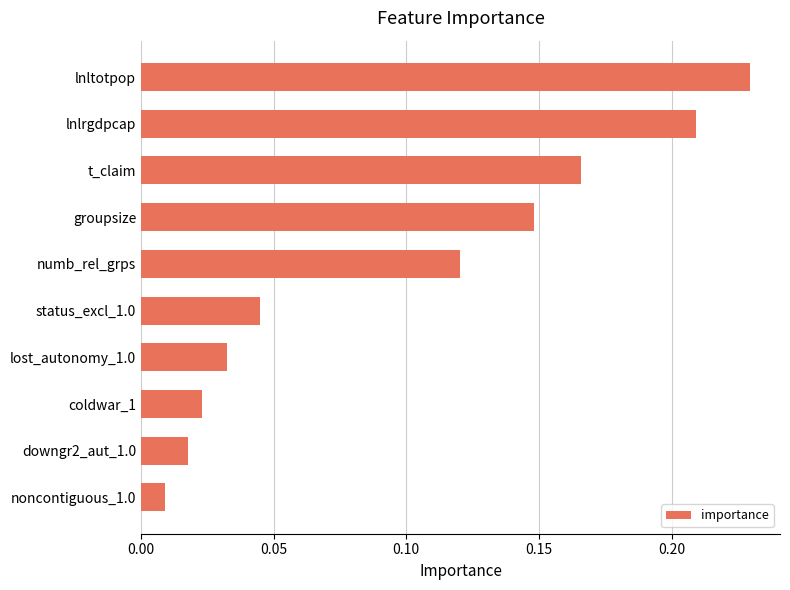

Between lnlrgdpcap and numb_rel_grps, which is larger?

lnlrgdpcap